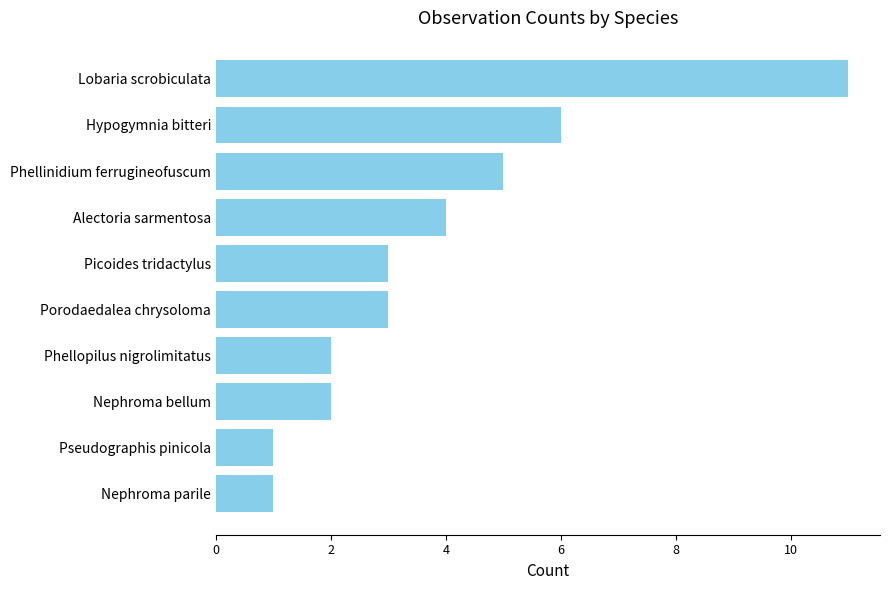

What is the maximum value shown in the chart?

11